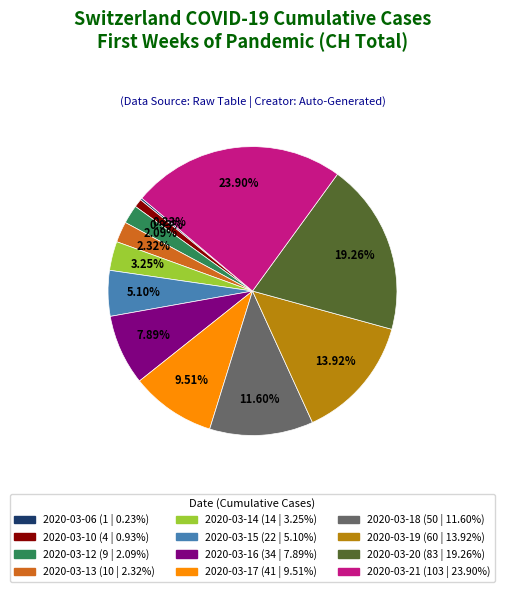

What portion of the pie excludes 2020-03-13?

97.7%